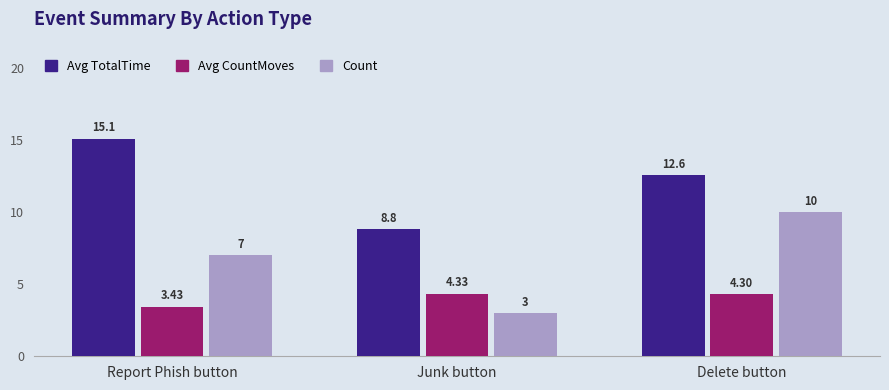

At which category is the sum across all series the highest?

Delete button